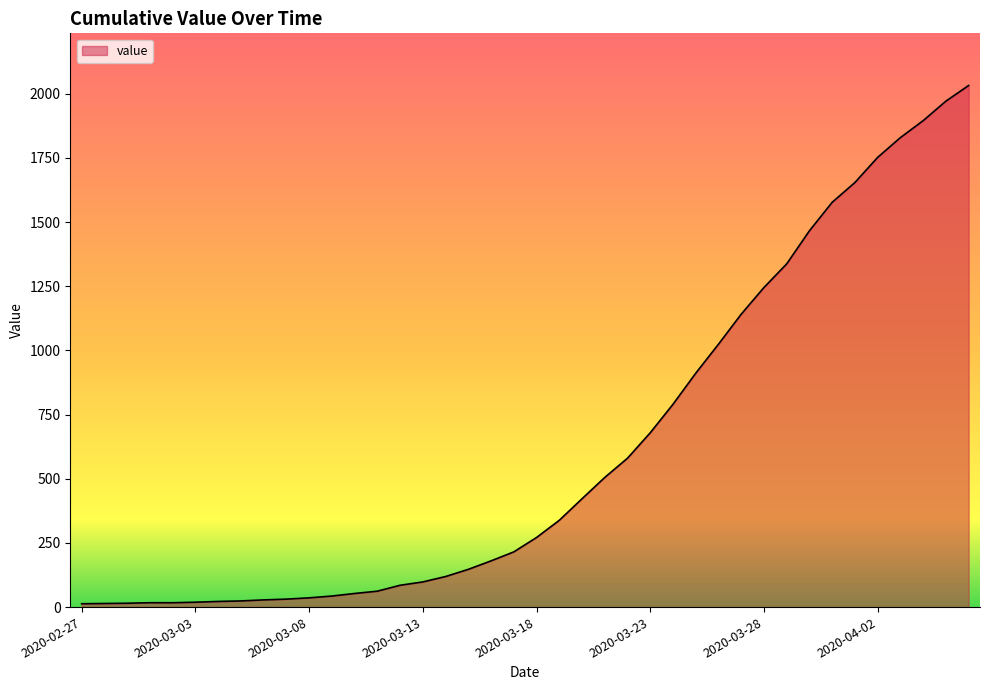

What is the difference between the maximum and minimum values?

2019